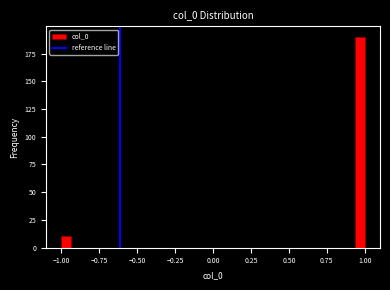

Read against the x-axis, roughly where is the centre of the tallest bar?

0.95